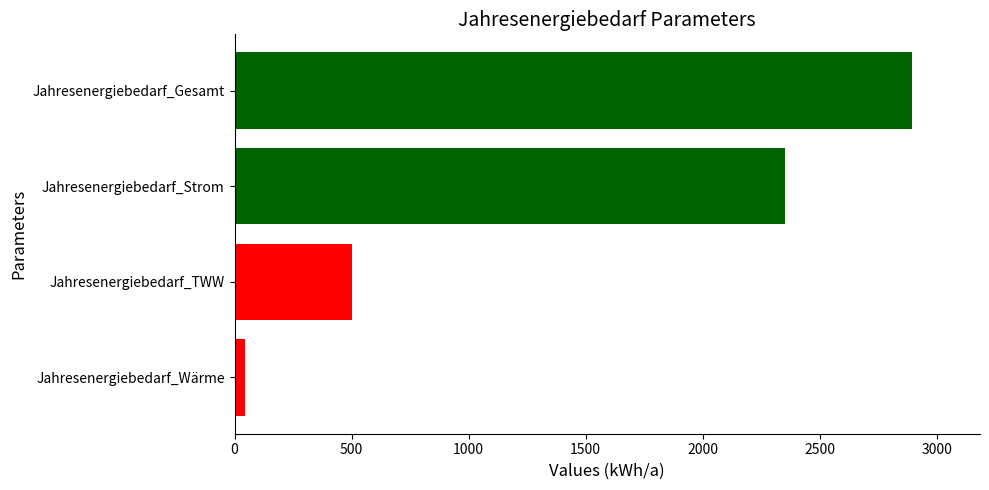

At which category does the chart reach its minimum across all series?

Jahresenergiebedarf_Wärme